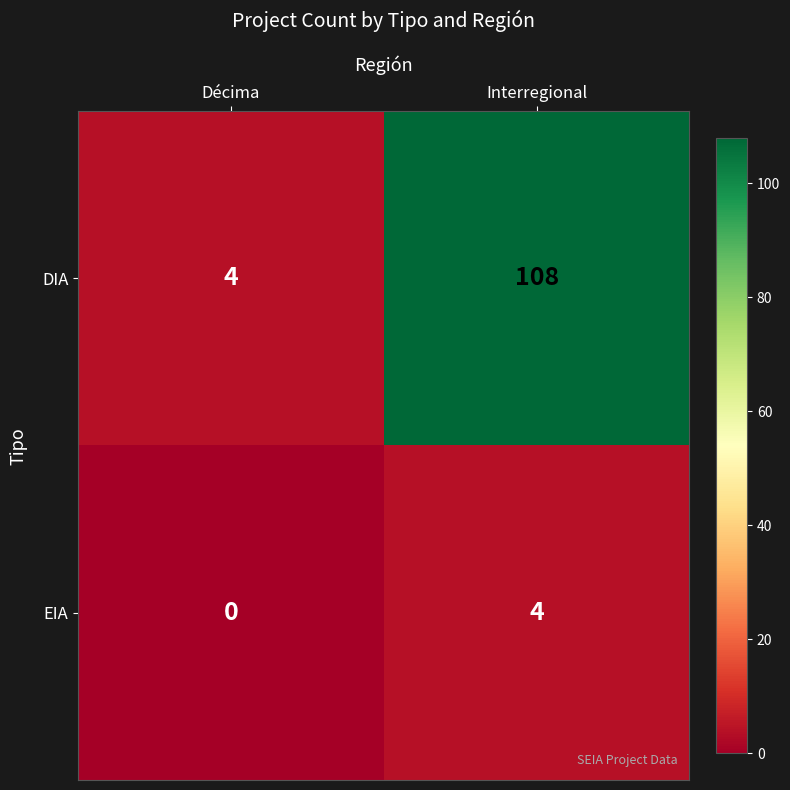

At which category does the chart reach its peak across all series?

Interregional